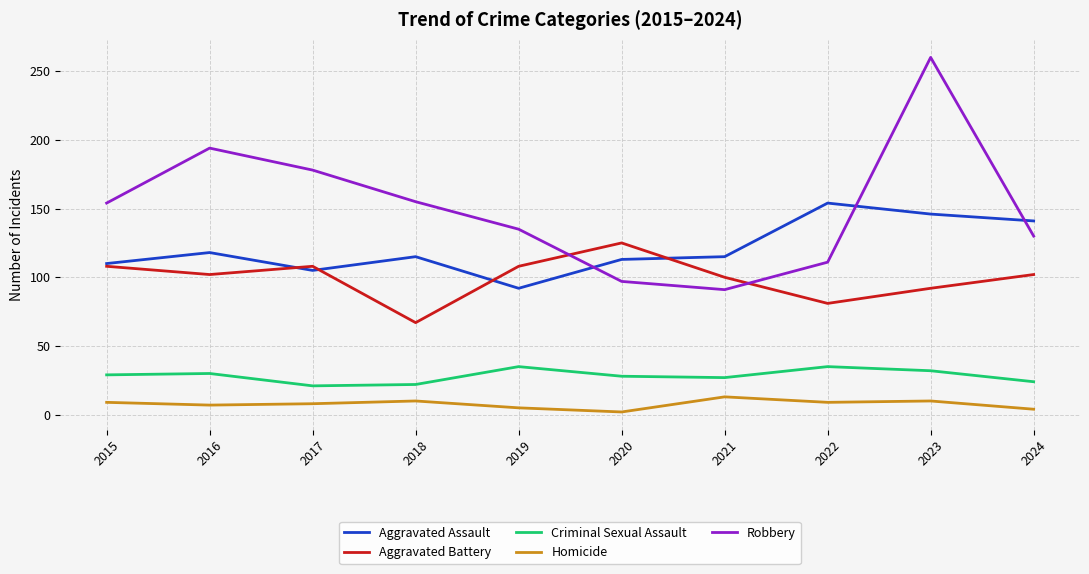

How many lines are shown in the chart?

5